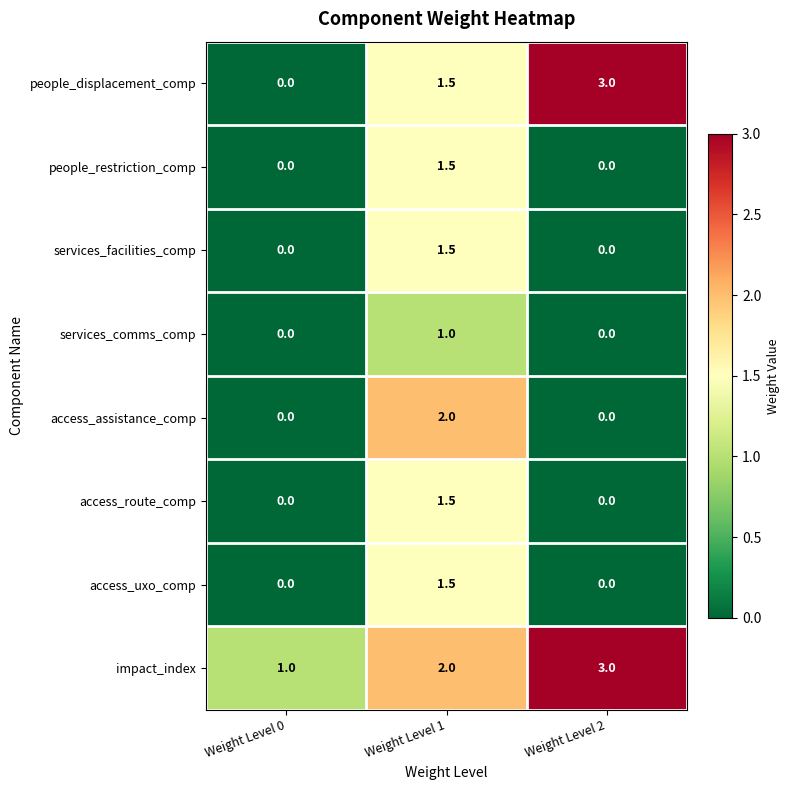

The access_uxo_comp series shows 0.6 at Weight Level 1. True or false?

False